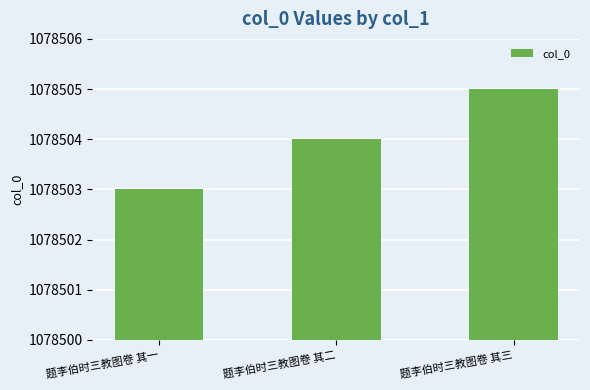

List the labels in order of value, smallest first.

题李伯时三教图卷 其一, 题李伯时三教图卷 其二, 题李伯时三教图卷 其三